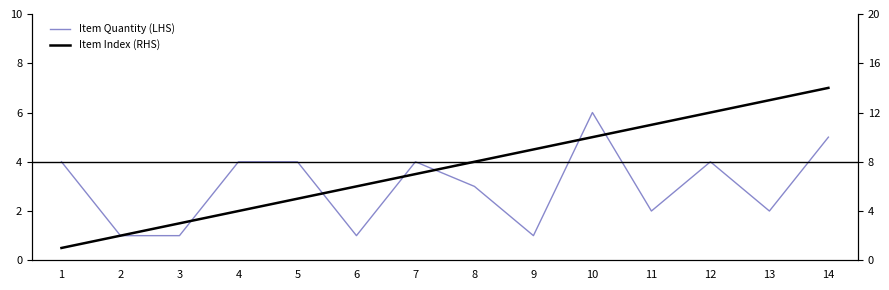

List the labels in order of Item Quantity (LHS) value, smallest first.

2, 3, 6, 9, 11, 13, 8, 1, 4, 5, 7, 12, 14, 10